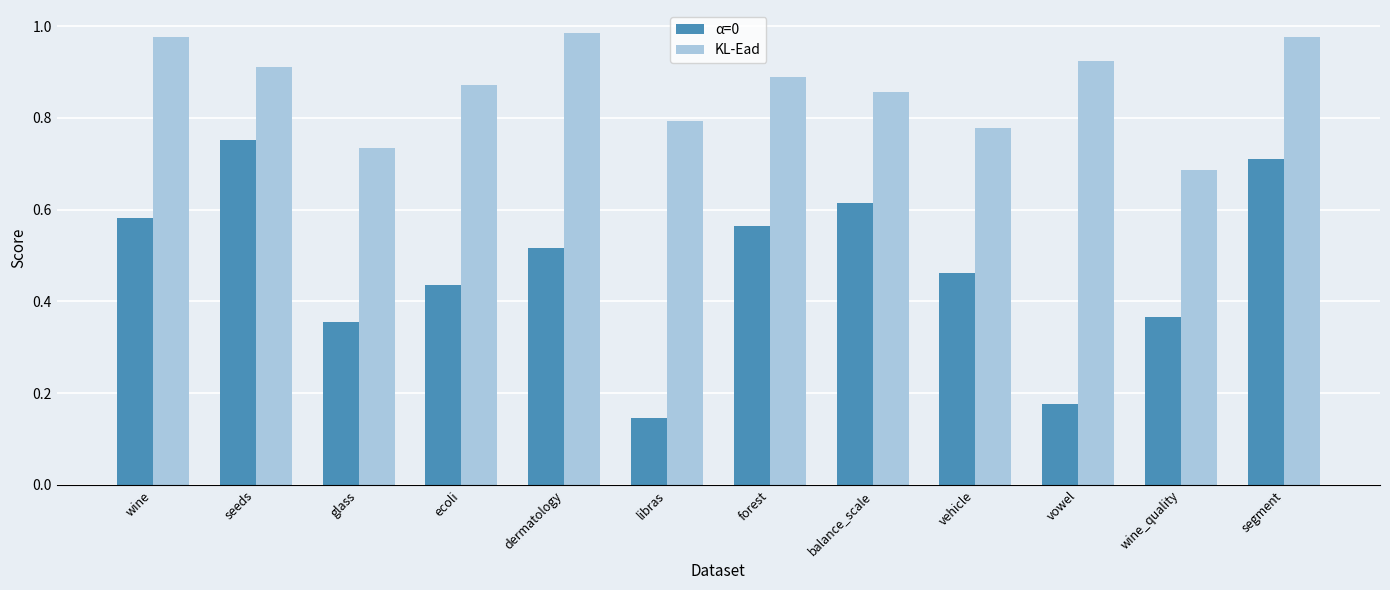

What is the total value across all series at wine?

1.6